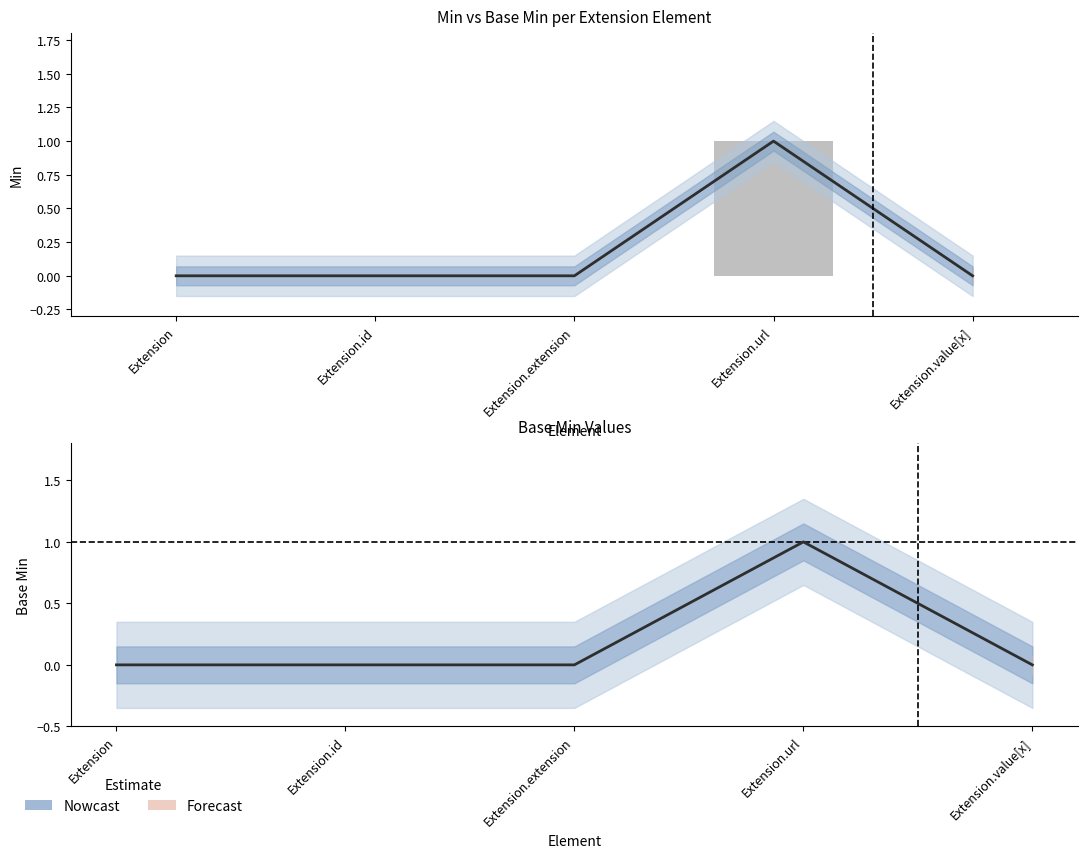

Reading left to right, list all the values displayed in this chart.

Min: Extension=0	Extension.id=0	Extension.extension=0	Extension.url=1	Extension.value[x]=0
Base Min (Nowcast): Extension=0	Extension.id=0	Extension.extension=0	Extension.url=1	Extension.value[x]=0